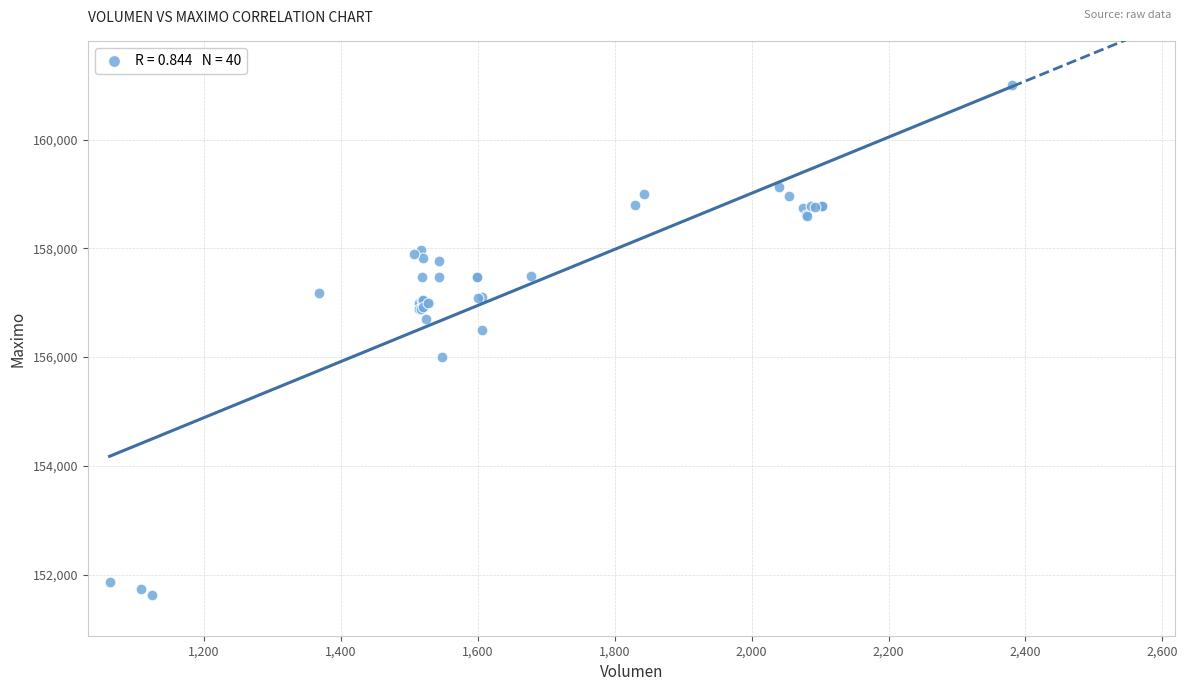

What Y value in the scatter plot is closest to 156316?

156500